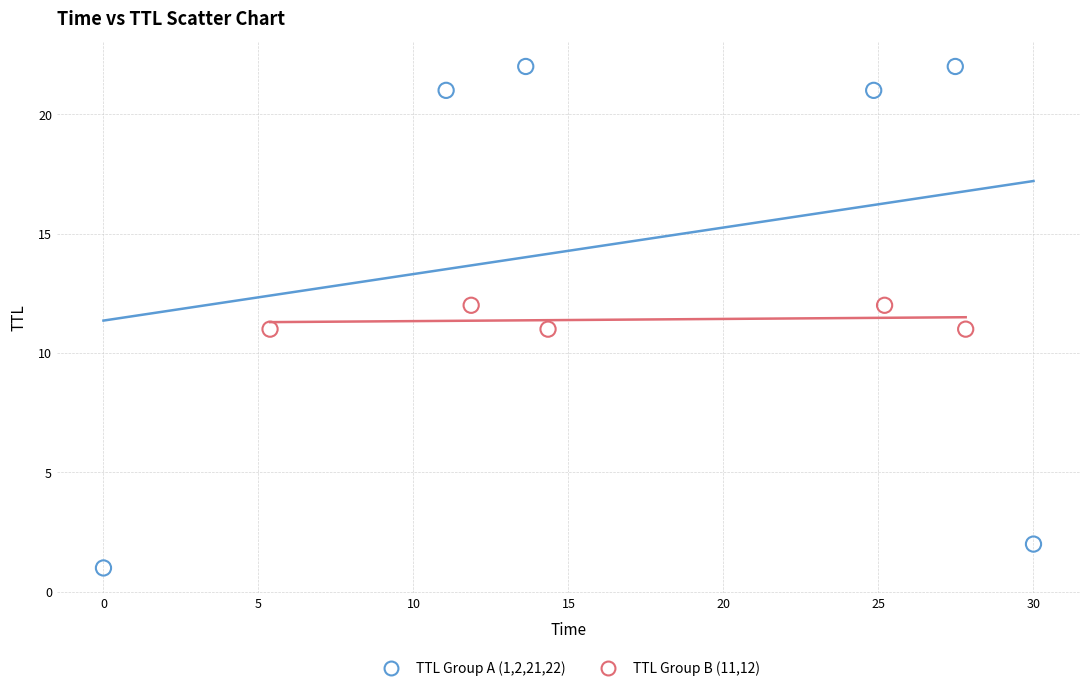

Which series contains the highest Y value?

TTL Group A (1,2,21,22)